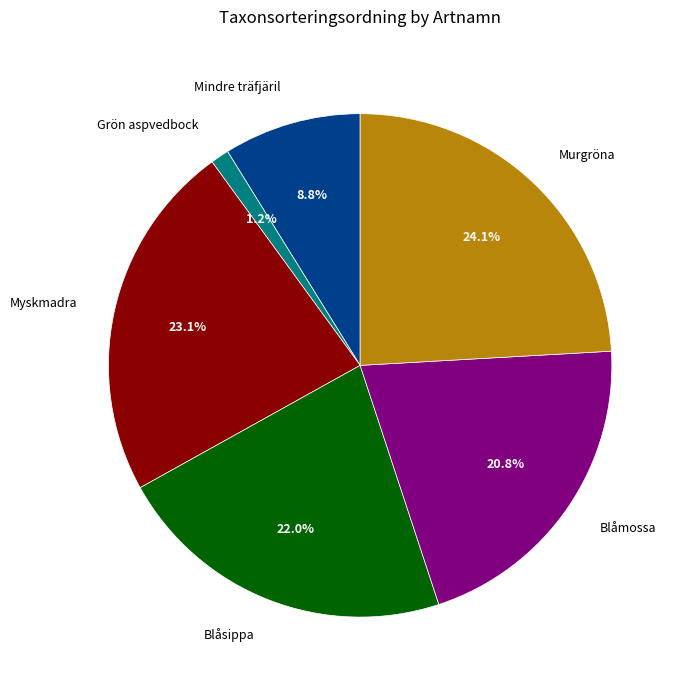

How many slices are in this pie chart?

6